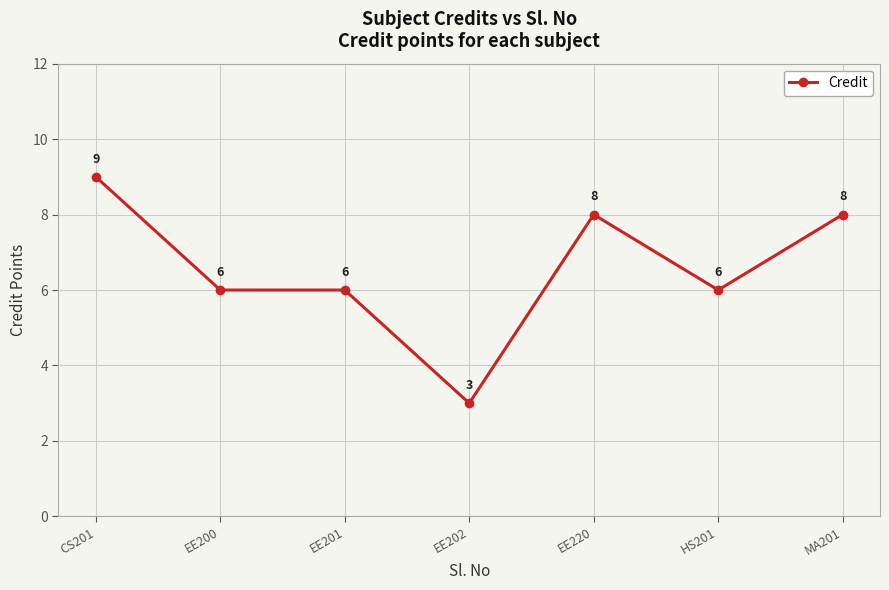

Reading left to right, what are all the values shown in this chart?

9	6	6	3	8	6	8